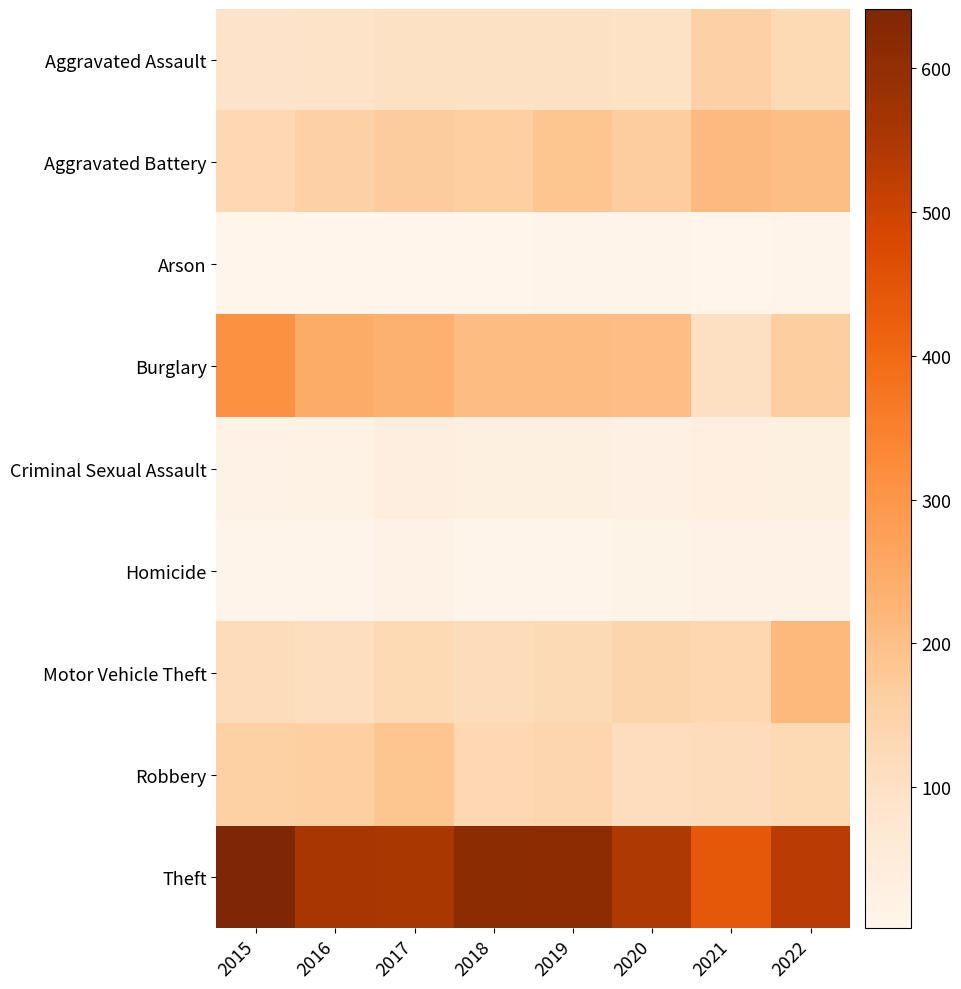

Reading left to right, transcribe all the data shown in this chart.

Aggravated Assault: 2015=90	2016=93	2017=97	2018=97	2019=100	2020=95	2021=156	2022=129
Aggravated Battery: 2015=133	2016=156	2017=171	2018=163	2019=188	2020=168	2021=213	2022=202
Arson: 2015=4	2016=2	2017=4	2018=3	2019=6	2020=5	2021=3	2022=7
Burglary: 2015=310	2016=245	2017=232	2018=209	2019=207	2020=206	2021=105	2022=165
Criminal Sexual Assault: 2015=16	2016=18	2017=35	2018=29	2019=28	2020=23	2021=34	2022=29
Homicide: 2015=7	2016=9	2017=16	2018=7	2019=9	2020=14	2021=15	2022=15
Motor Vehicle Theft: 2015=119	2016=109	2017=128	2018=119	2019=125	2020=142	2021=136	2022=217
Robbery: 2015=158	2016=162	2017=188	2018=134	2019=137	2020=112	2021=116	2022=127
Theft: 2015=641	2016=558	2017=555	2018=613	2019=610	2020=546	2021=439	2022=530